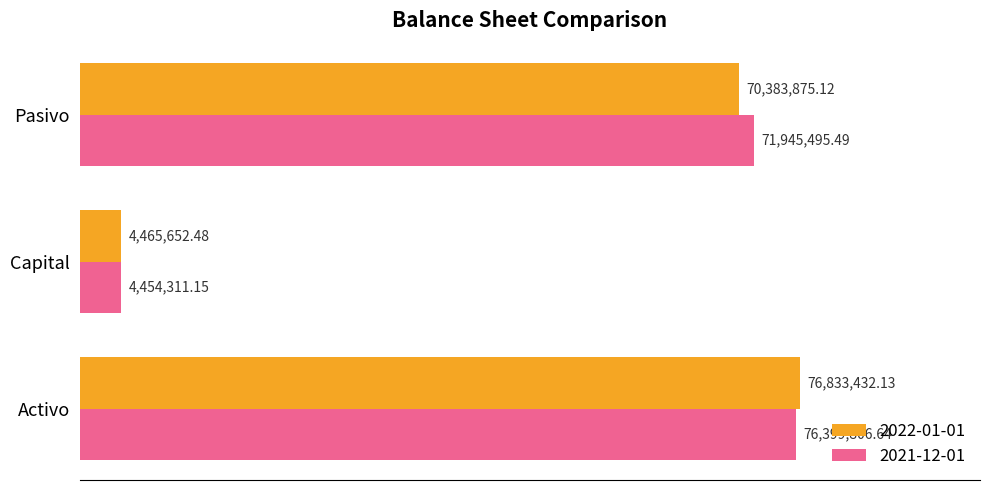

What are all the series names shown in the legend?

2022-01-01, 2021-12-01